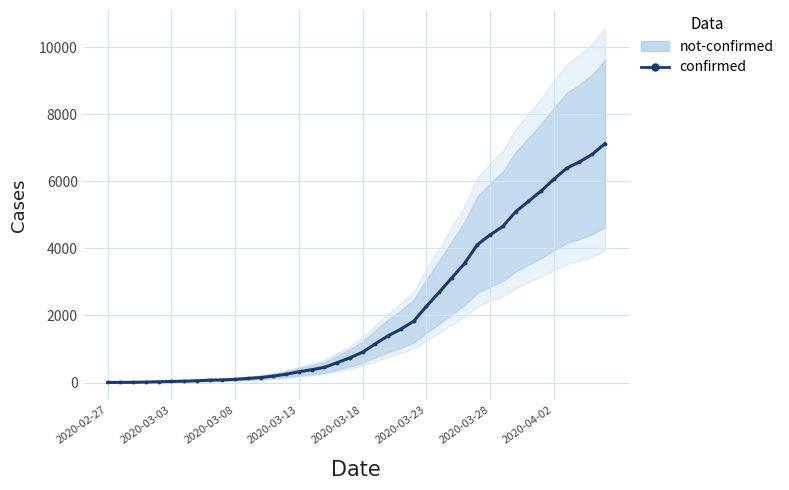

Approximately how many times larger is the value at 29 compared to 32?

0.8